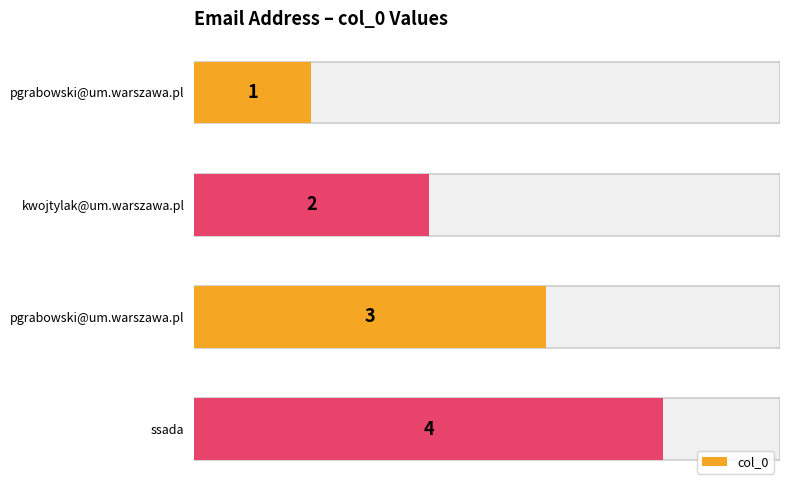

What is the smallest value displayed?

1